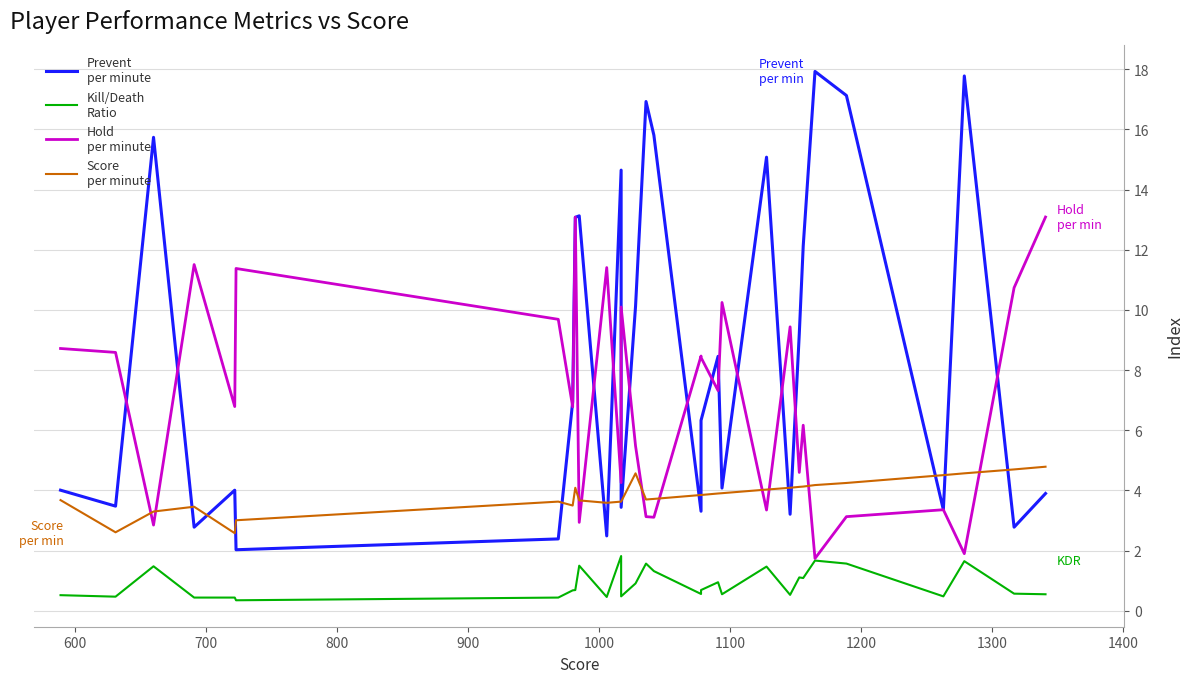

True or false: Hold
per minute and Kill/Death
Ratio cross at least once.

False